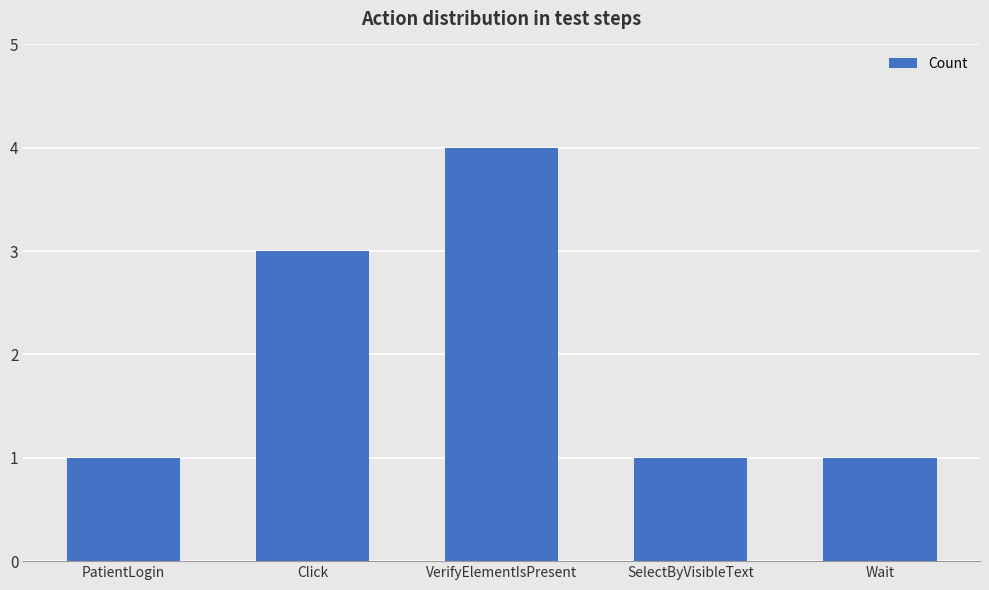

What is the difference between the maximum and second lowest values?

3